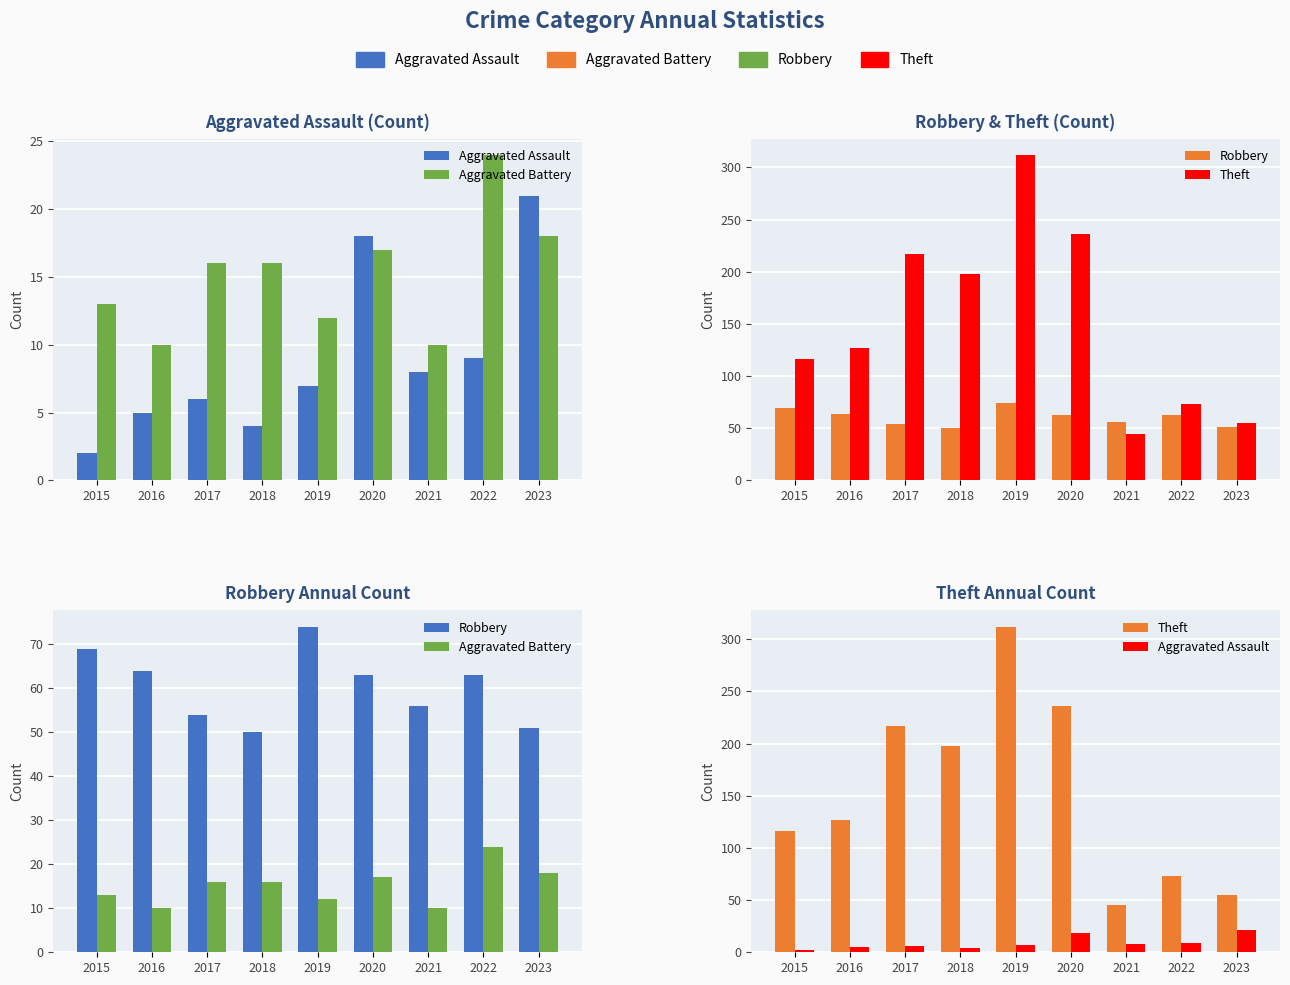

What are all the series names shown in the legend?

Aggravated Assault, Aggravated Battery, Robbery, Theft